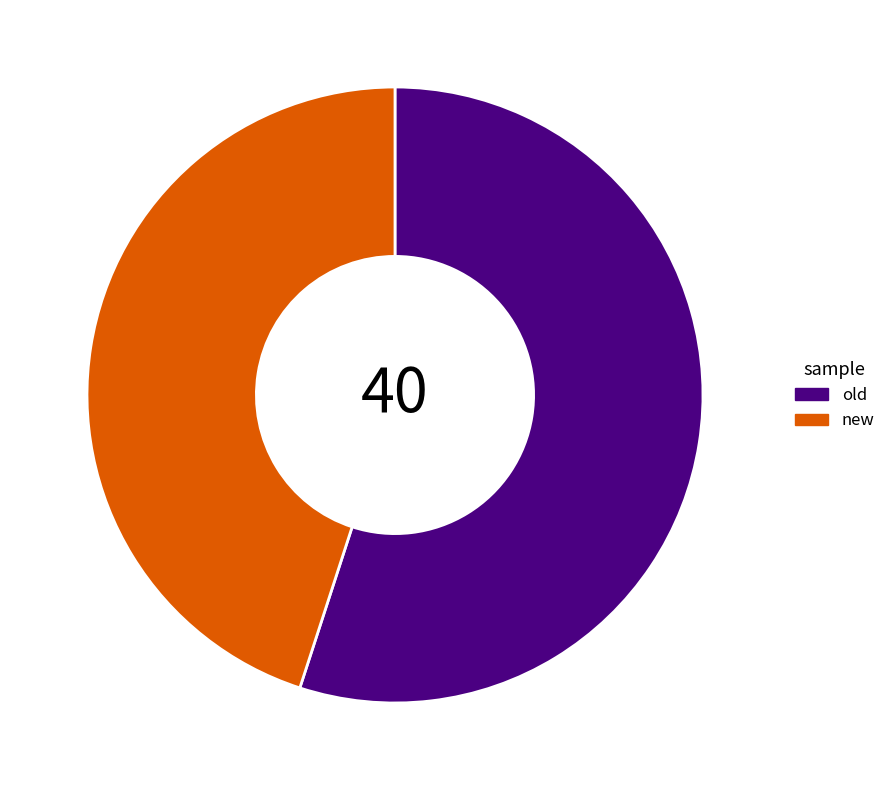

Does old represent more than half of the total?

Yes